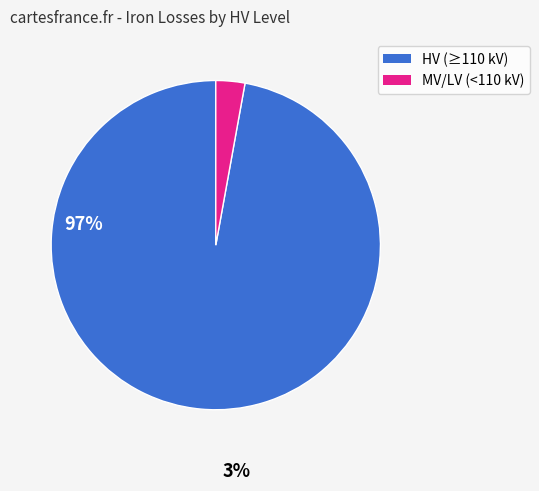

Is there a majority slice in this chart?

Yes